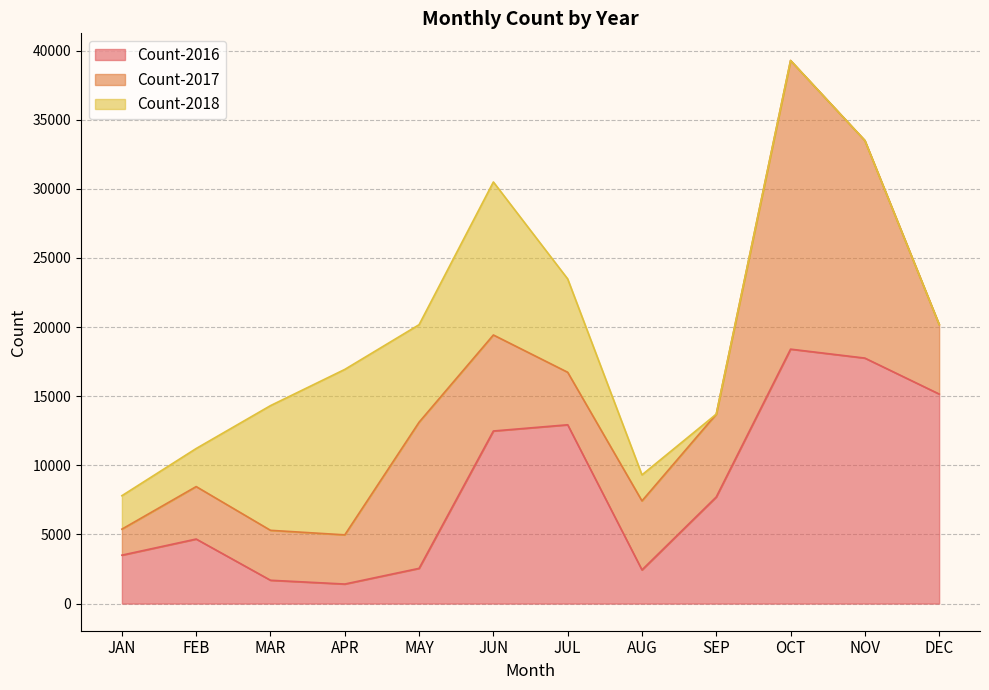

List the series in order of their overall mean, lowest first.

Count-2018, Count-2017, Count-2016